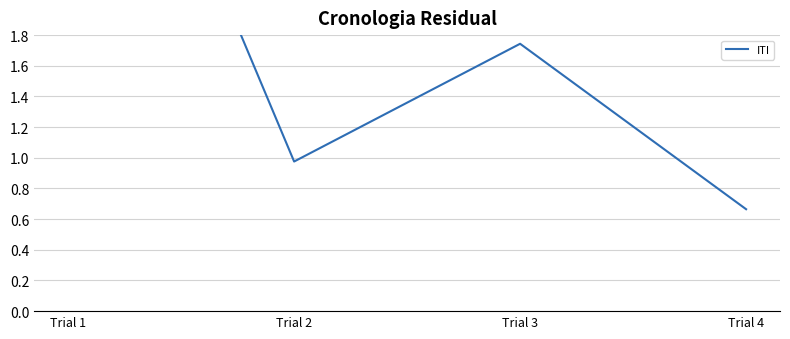

What is the change in value from Trial 2 to Trial 4?

-0.3